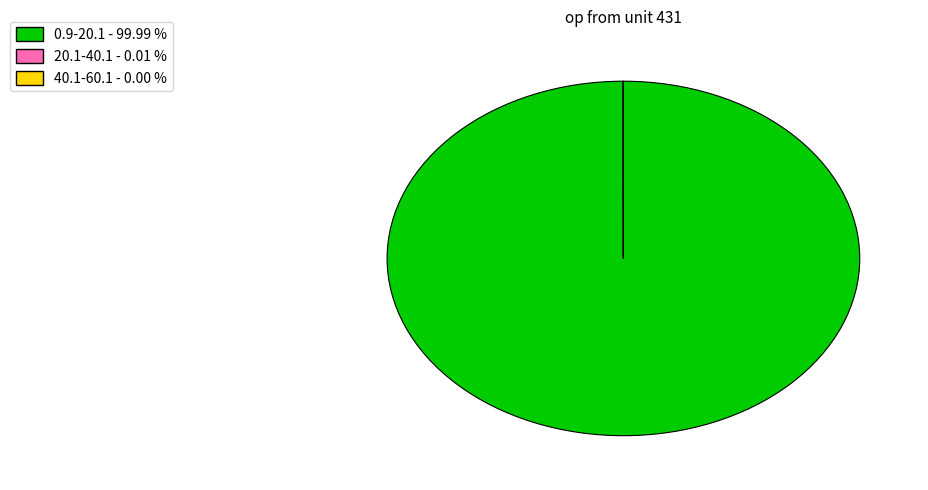

Is there a majority slice in this chart?

Yes